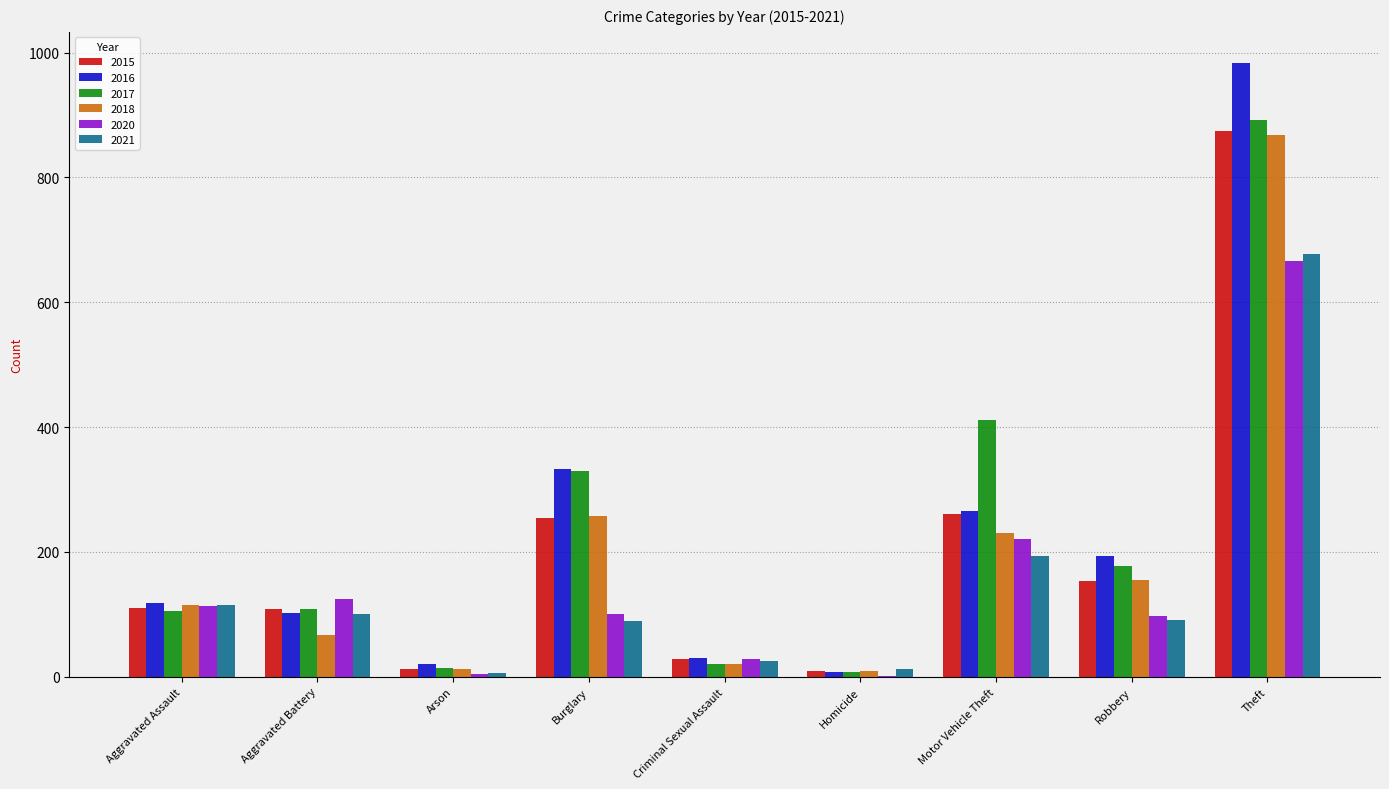

Between Robbery and Theft, which series saw the biggest shift?

2016